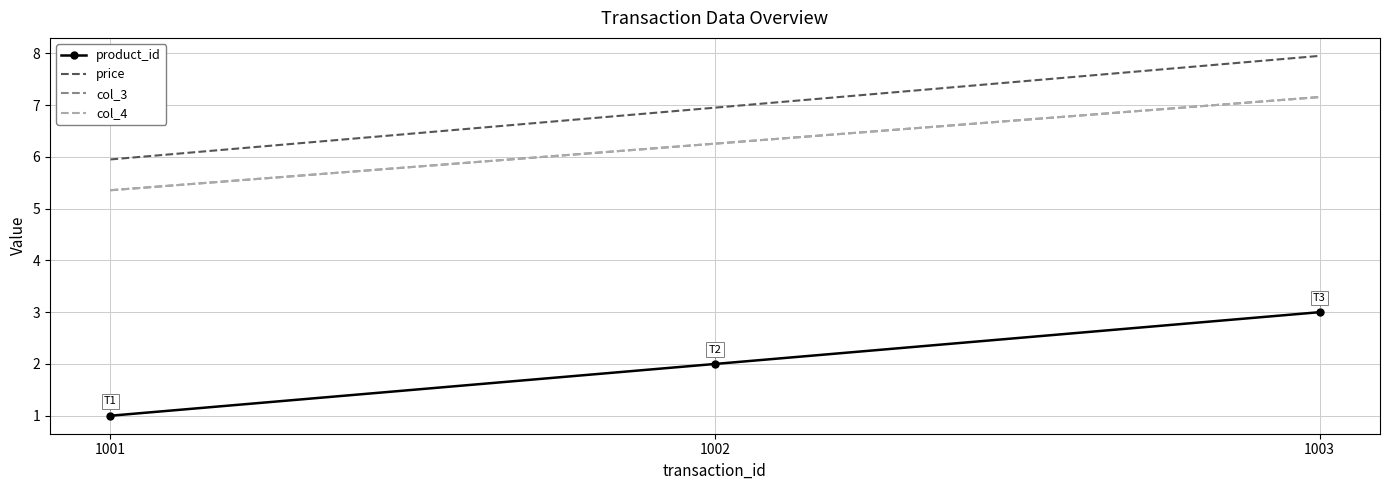

Where does the col_3 series first go above 6?

1002